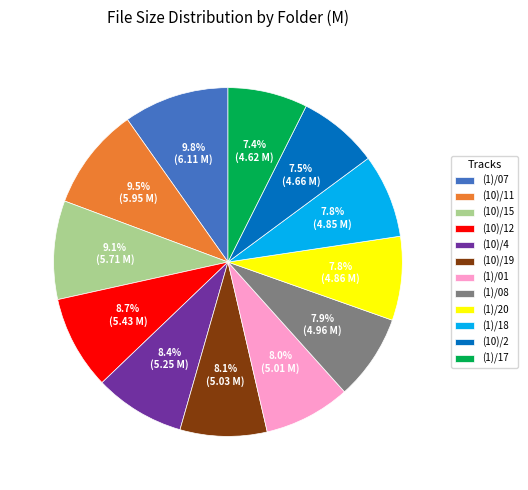

How much of the chart is everything except (1)/01?

92.0%